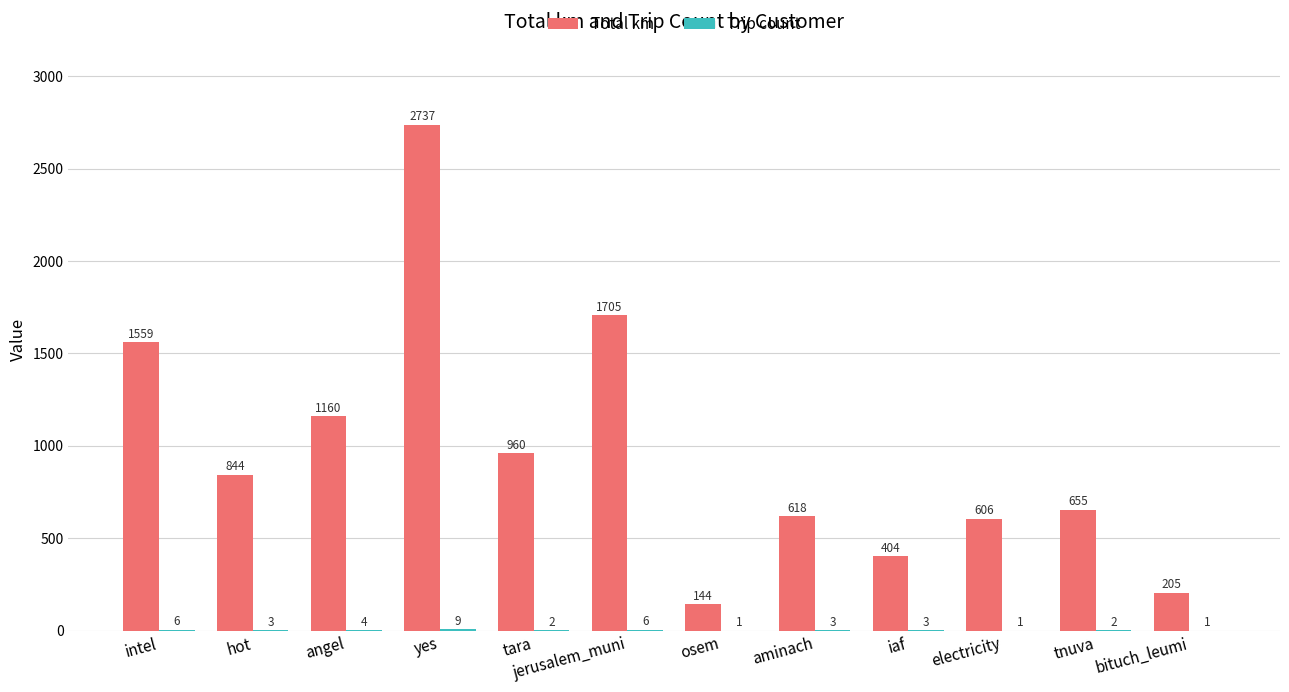

Does the chart contain stacked bars?

No